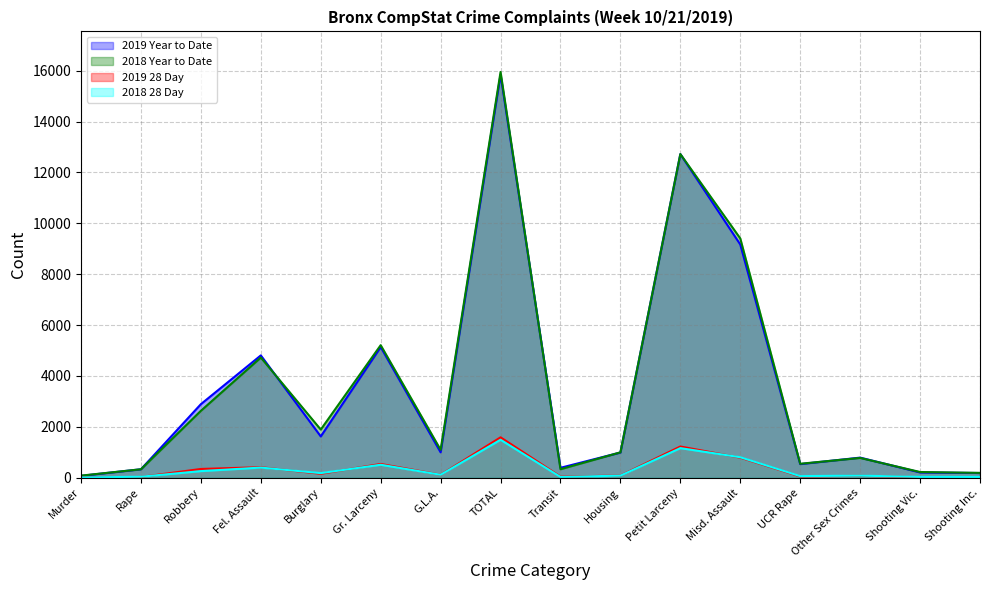

Reading left to right, transcribe all the data shown in this chart.

2019 Year to Date: Murder=71	Rape=329	Robbery=2889	Fel. Assault=4806	Burglary=1620	Gr. Larceny=5134	G.L.A.=995	TOTAL=15844	Transit=386	Housing=987	Petit Larceny=12721	Misd. Assault=9166	UCR Rape=532	Other Sex Crimes=787	Shooting Vic.=204	Shooting Inc.=181
2018 Year to Date: Murder=79	Rape=329	Robbery=2628	Fel. Assault=4722	Burglary=1890	Gr. Larceny=5208	G.L.A.=1094	TOTAL=15950	Transit=330	Housing=995	Petit Larceny=12722	Misd. Assault=9405	UCR Rape=545	Other Sex Crimes=775	Shooting Vic.=221	Shooting Inc.=187
2019 28 Day: Murder=4	Rape=27	Robbery=341	Fel. Assault=410	Burglary=151	Gr. Larceny=538	G.L.A.=114	TOTAL=1585	Transit=41	Housing=81	Petit Larceny=1224	Misd. Assault=786	UCR Rape=47	Other Sex Crimes=72	Shooting Vic.=16	Shooting Inc.=13
2018 28 Day: Murder=5	Rape=36	Robbery=256	Fel. Assault=395	Burglary=178	Gr. Larceny=506	G.L.A.=113	TOTAL=1489	Transit=28	Housing=78	Petit Larceny=1160	Misd. Assault=802	UCR Rape=60	Other Sex Crimes=78	Shooting Vic.=29	Shooting Inc.=26